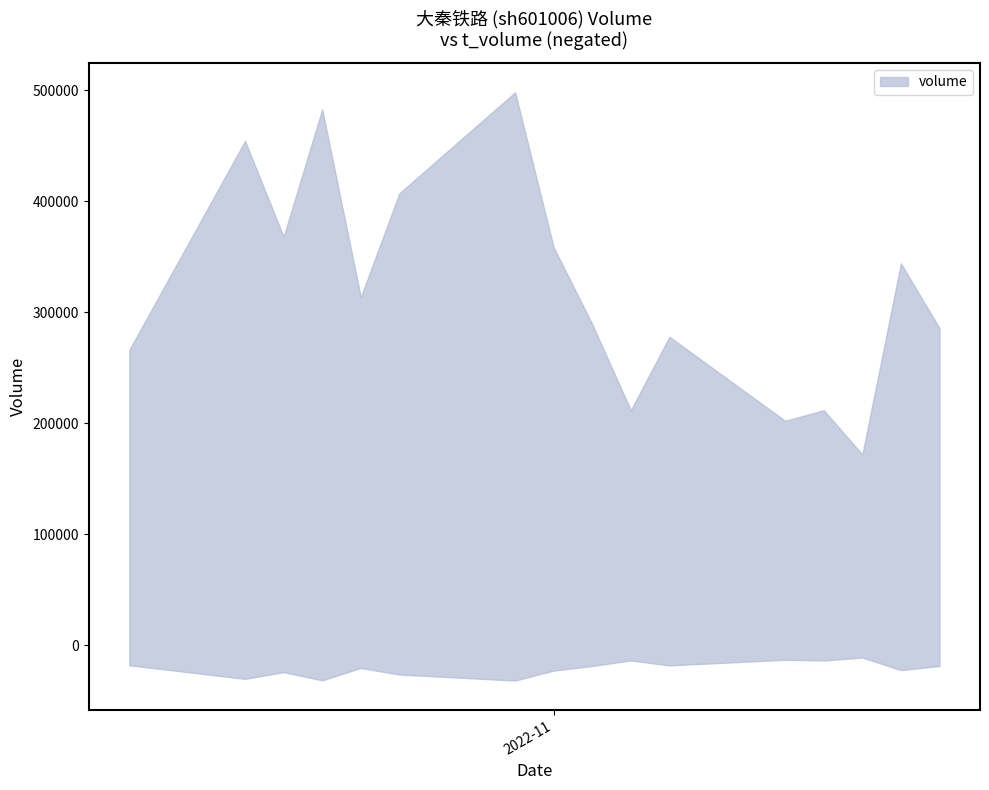

Which series changed the most between 2022-10-27 and 2022-11-02?

volume